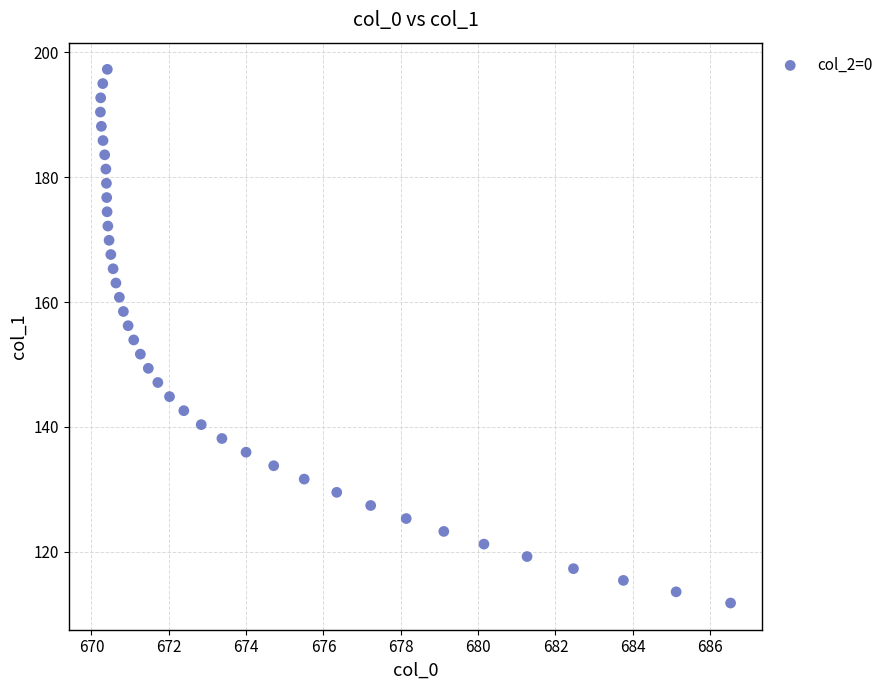

What is the range of X values (max minus min)?

16.3